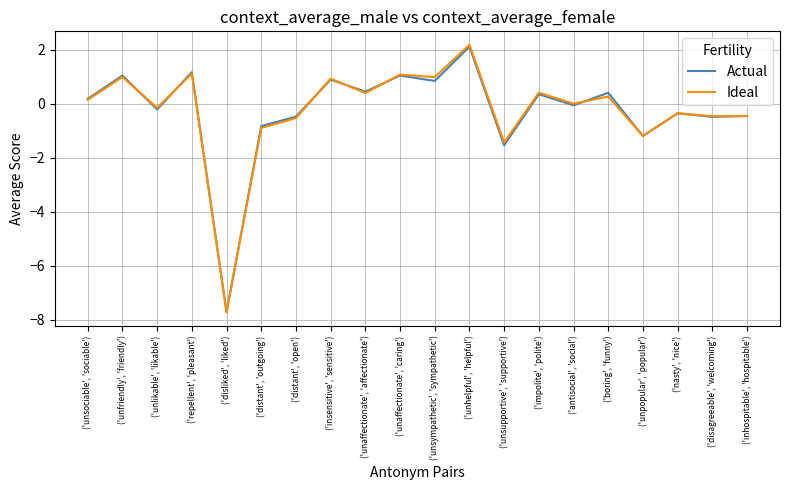

Which category has the highest value in the Actual series?

('unhelpful', 'helpful')